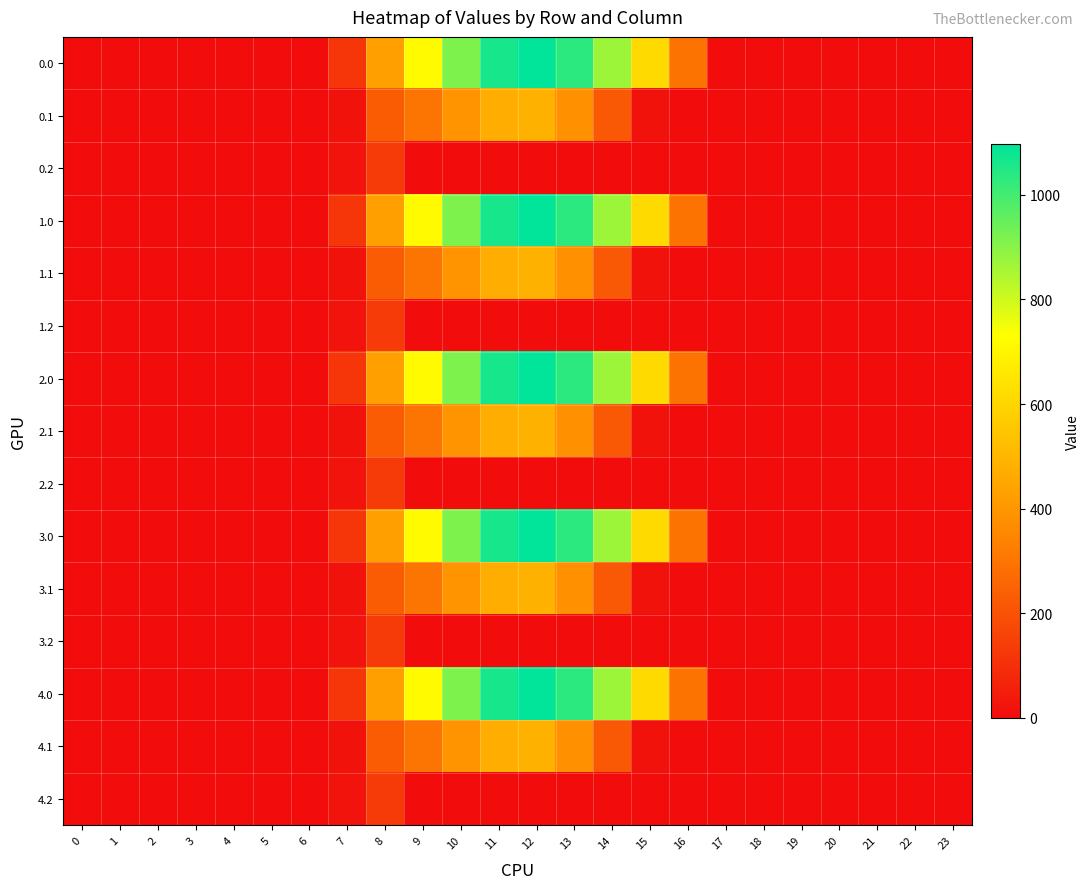

How many categories are shown in the chart?

24